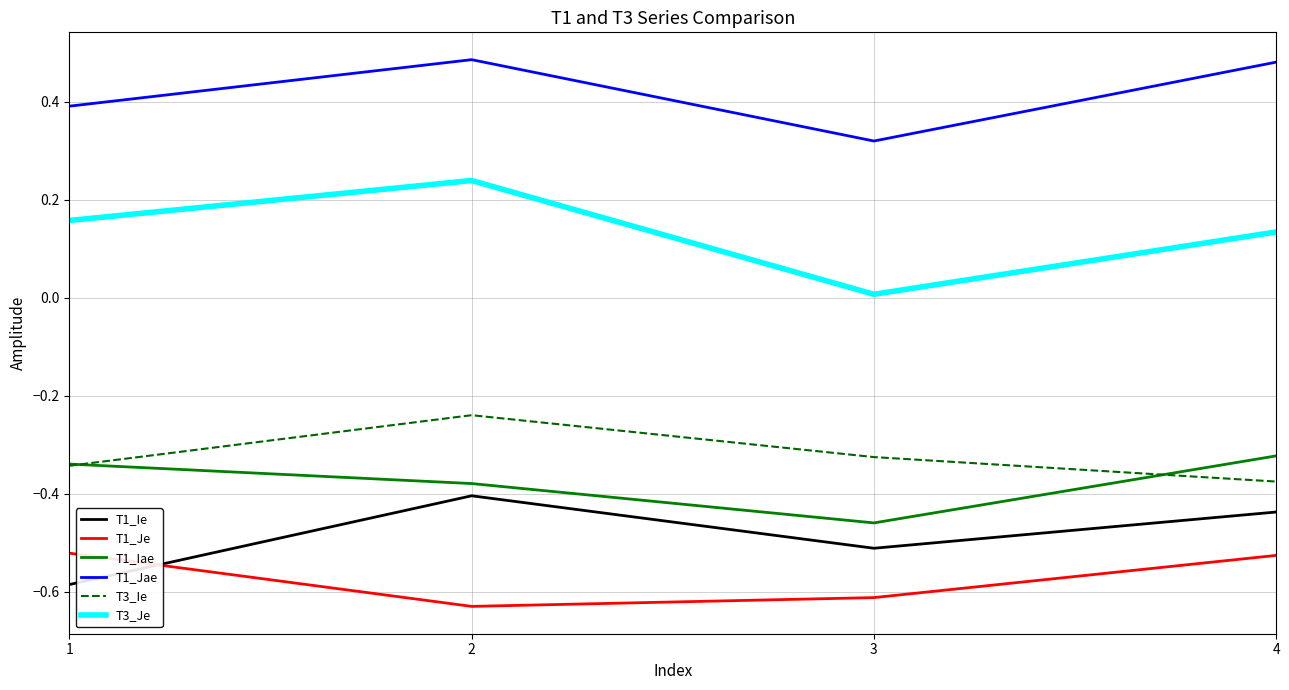

Between 2 and 4, which series saw the biggest shift?

T3_Ie